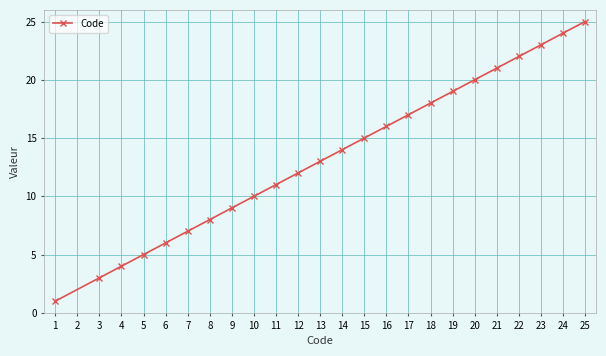

What is the ratio of the value at 17 to the value at 23?

0.7